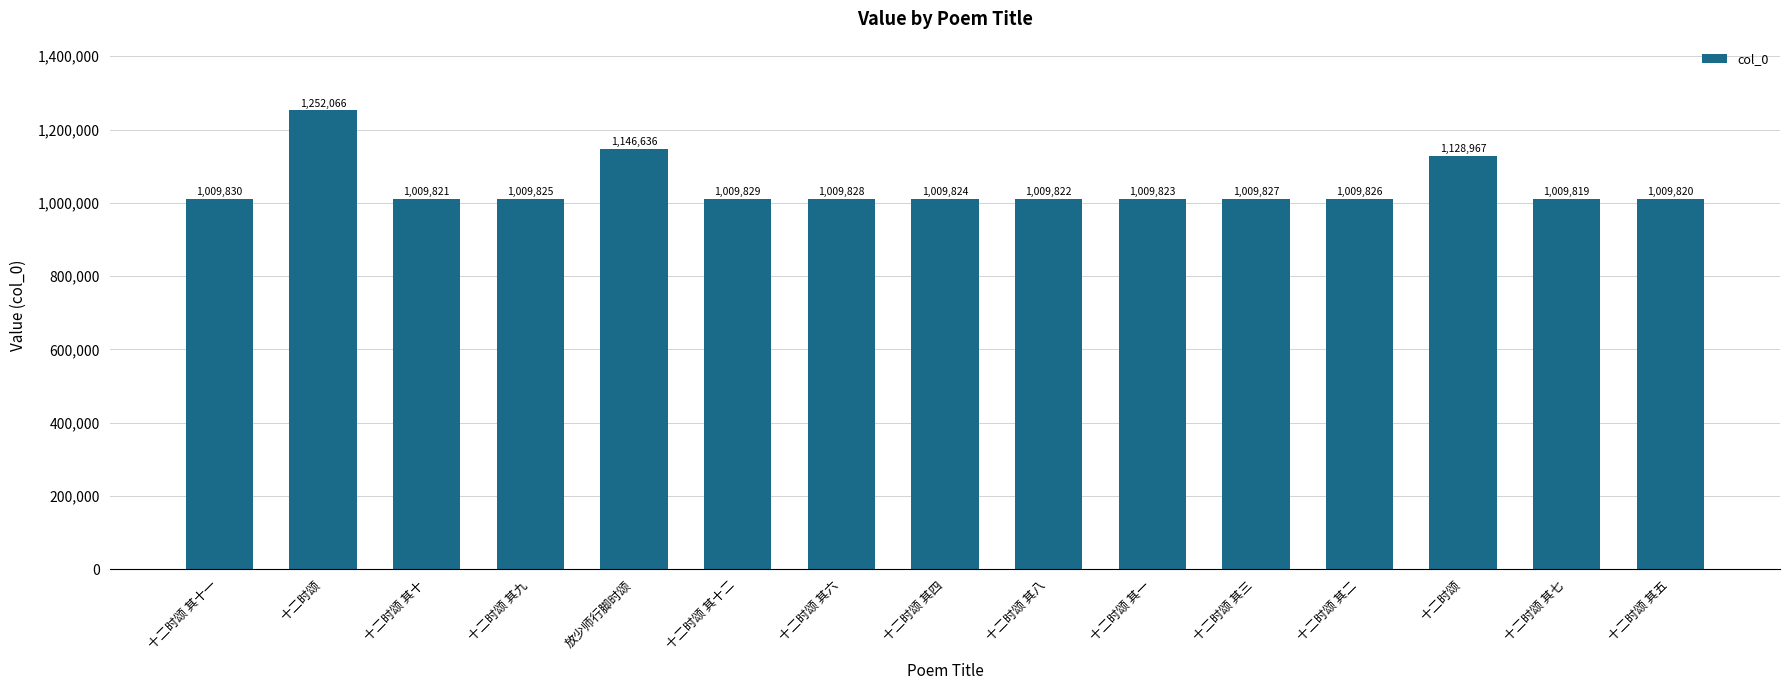

List the labels in order of value, largest first.

十二时颂, 放少师行脚时颂, 十二时颂, 十二时颂 其十一, 十二时颂 其十二, 十二时颂 其六, 十二时颂 其三, 十二时颂 其二, 十二时颂 其九, 十二时颂 其四, 十二时颂 其一, 十二时颂 其八, 十二时颂 其十, 十二时颂 其五, 十二时颂 其七